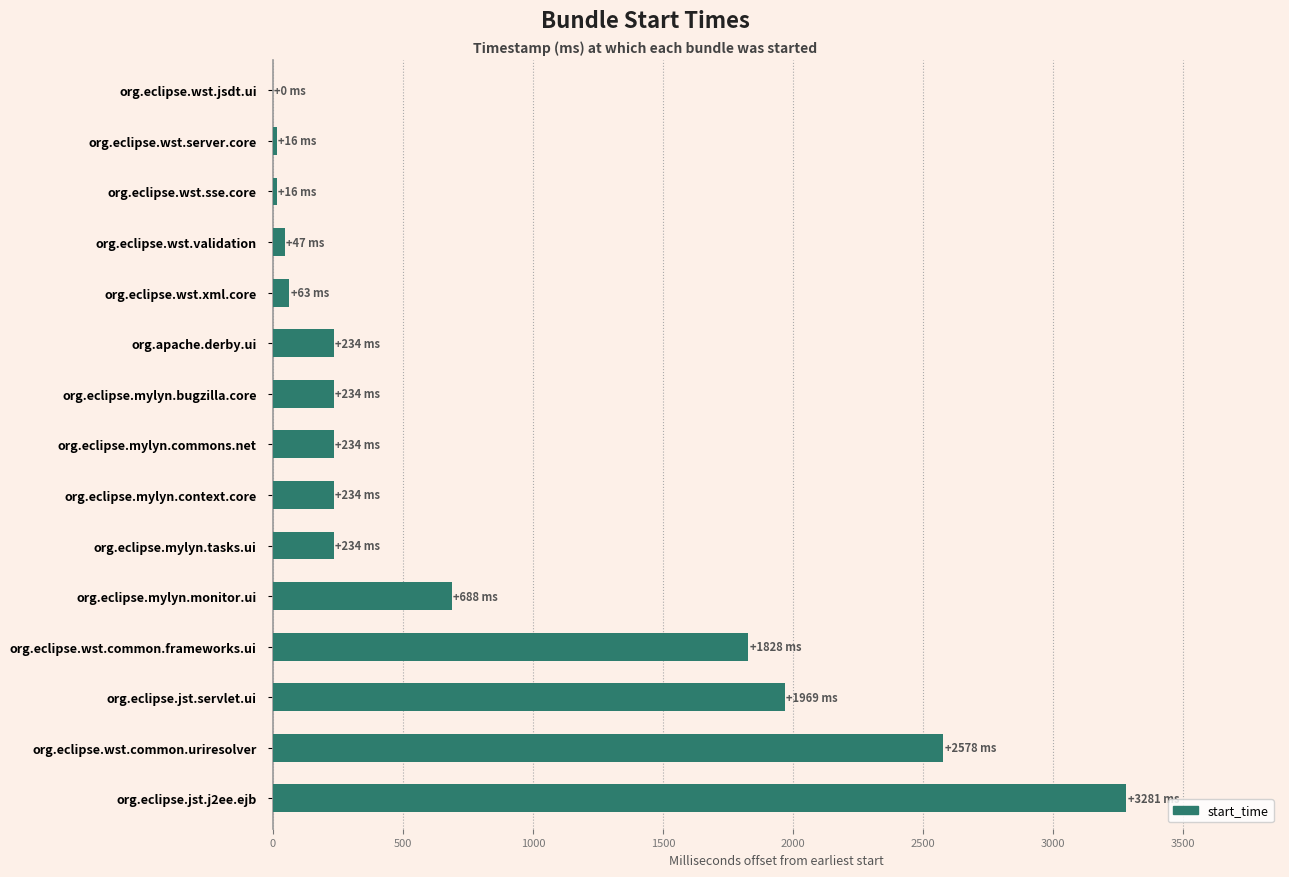

Which has a higher value, org.eclipse.wst.server.core or org.eclipse.wst.common.uriresolver?

org.eclipse.wst.common.uriresolver